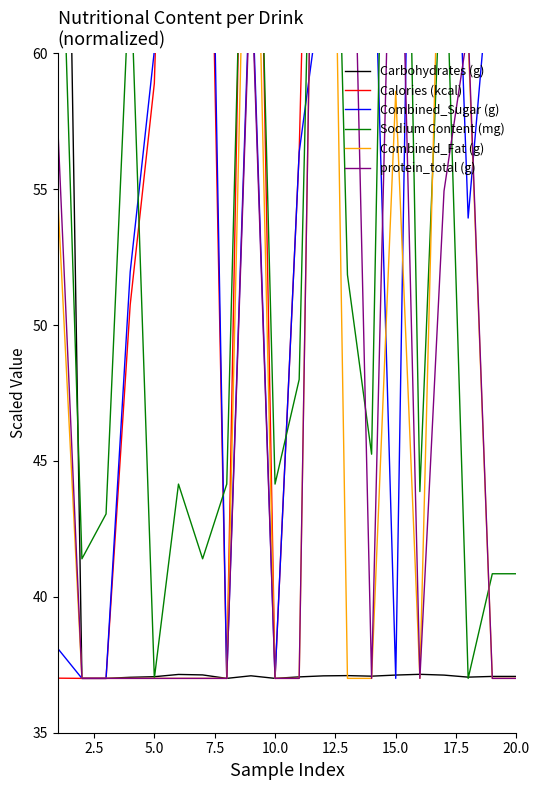

Reading right to left, transcribe all the data shown in this chart.

Carbohydrates (g): 37.1	37.1	37.0	37.1	37.1	37.1	37.1	37.1	37.1	37.1	37.0	37.1	37.0	37.1	37.1	37.1	37.0	37.0	37.0	92.0
Calories (kcal): 62.5	62.5	62.5	90.5	89.5	91.5	65.0	90.5	92.0	56.4	37.0	85.9	37.0	81.8	87.9	58.9	50.8	37.0	37.0	37.0
Combined_Sugar (g): 64.3	64.3	53.9	78.8	90.9	37.0	67.8	62.5	63.0	56.4	37.0	63.8	37.0	85.4	92.0	60.1	52.0	37.0	37.0	38.1
Sodium Content (mg): 40.9	40.9	37.0	66.2	43.9	92.0	45.2	51.9	86.5	48.0	44.1	78.8	44.1	41.4	44.1	37.0	63.4	43.0	41.4	70.0
Combined_Fat (g): 37.0	37.0	60.6	72.4	37.0	58.6	37.0	37.0	92.0	37.0	37.0	76.3	37.0	37.0	37.0	37.0	37.0	37.0	37.0	54.7
protein_total (g): 37.0	37.0	60.9	54.9	37.0	74.1	37.0	75.9	92.0	37.0	37.0	63.3	37.0	37.0	37.0	37.0	37.0	37.0	37.0	57.3